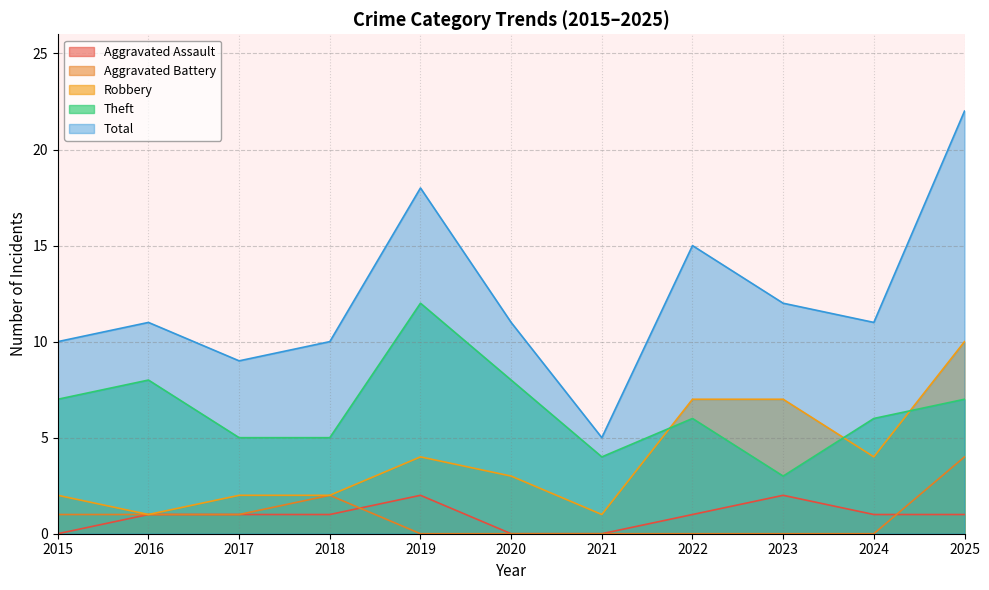

Where is the first local maximum for Aggravated Battery?

2018